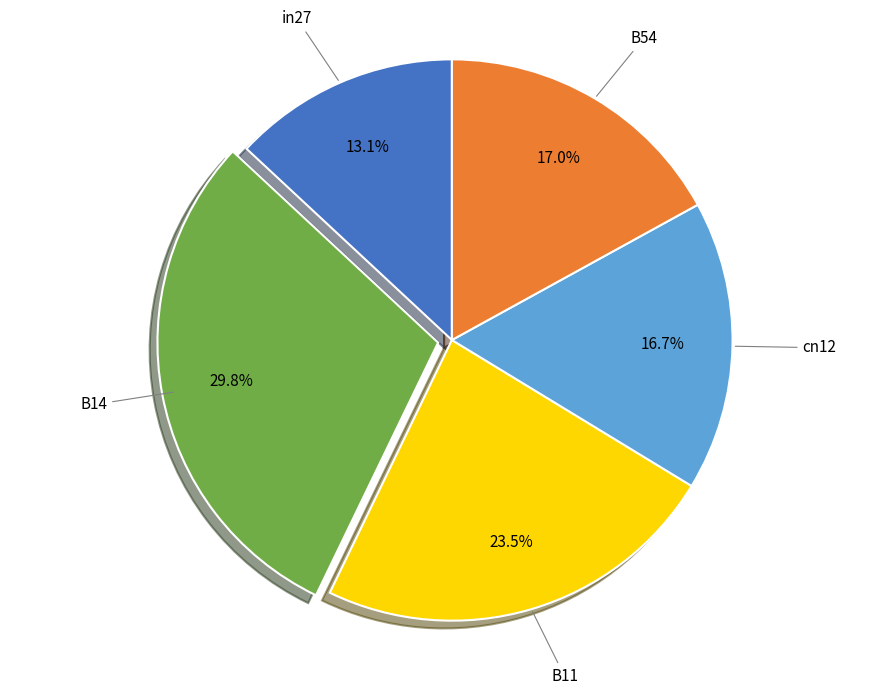

To the nearest percent, what is the combined percentage of in27 and B54?

30%